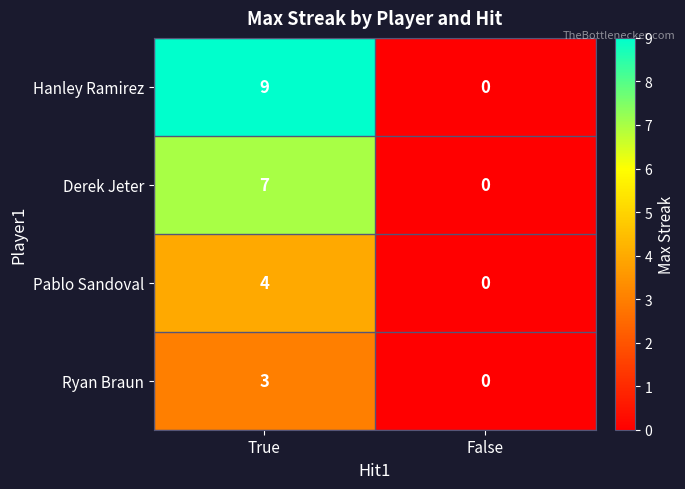

Which series has the largest total across all categories?

Hanley Ramirez